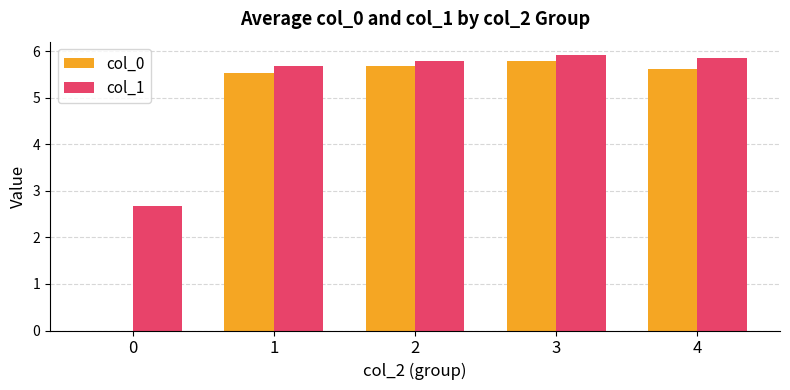

What is the approximate value of col_1 at 2?

5.8